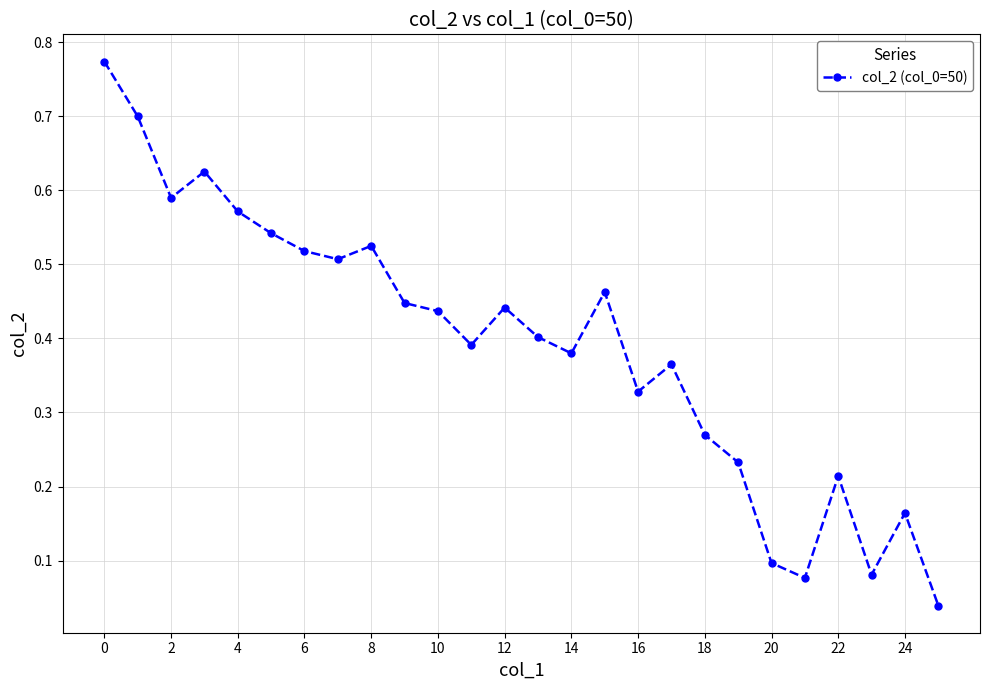

True or false: there are more than 1 points higher than both neighbors.

True